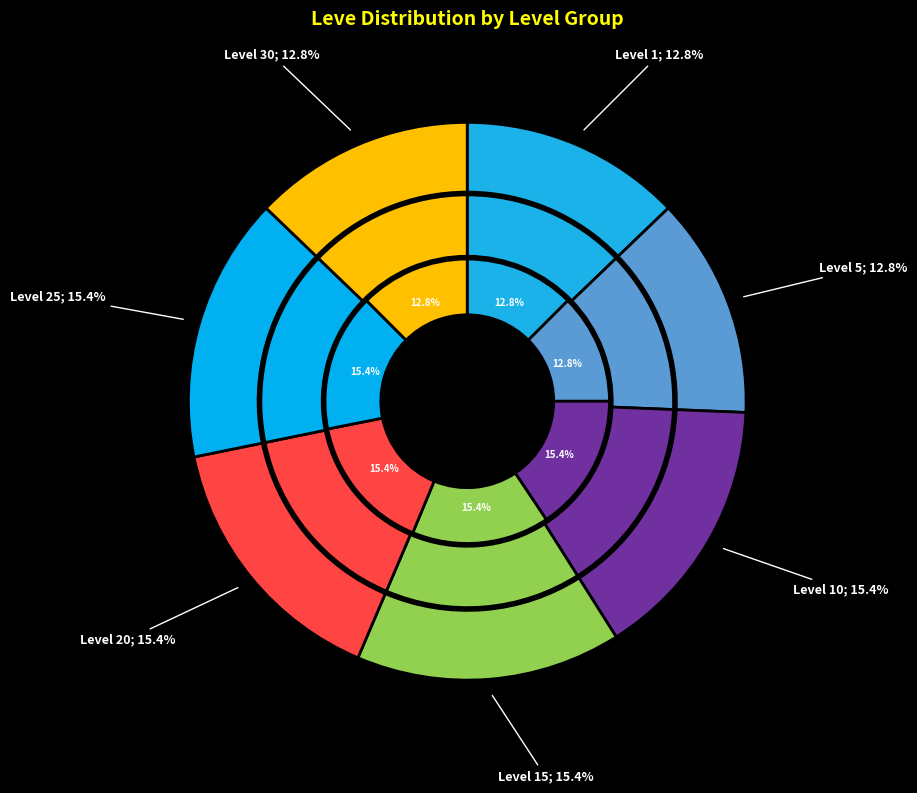

Do Level 30 and Level 5 together represent more than half of the pie?

No